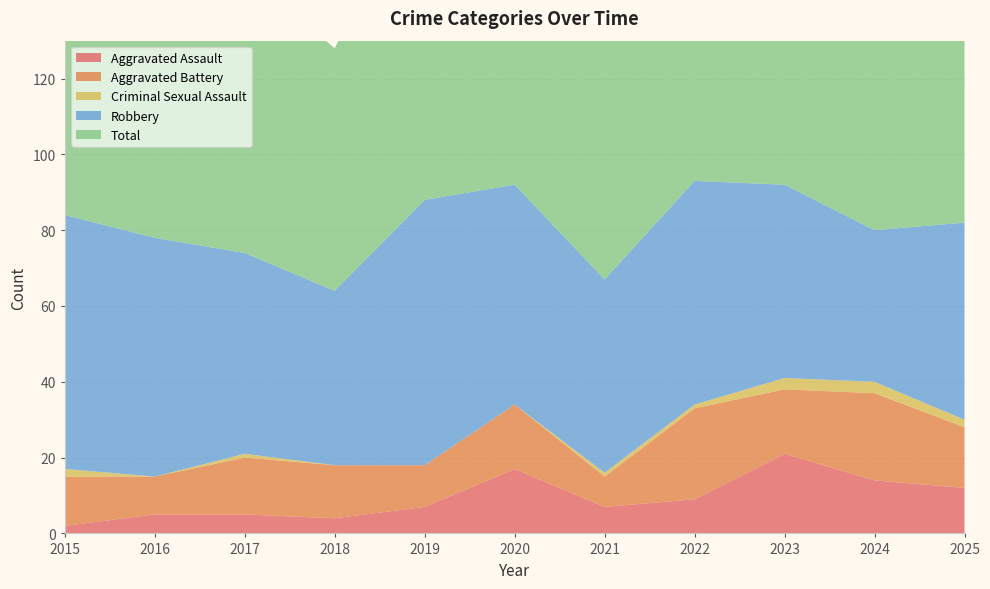

Reading left to right, transcribe all the data shown in this chart.

Aggravated Assault: 2015=2	2016=5	2017=5	2018=4	2019=7	2020=17	2021=7	2022=9	2023=21	2024=14	2025=12
Aggravated Battery: 2015=13	2016=10	2017=15	2018=14	2019=11	2020=17	2021=8	2022=24	2023=17	2024=23	2025=16
Criminal Sexual Assault: 2015=2	2016=0	2017=1	2018=0	2019=0	2020=0	2021=1	2022=1	2023=3	2024=3	2025=2
Robbery: 2015=67	2016=63	2017=53	2018=46	2019=70	2020=58	2021=51	2022=59	2023=51	2024=40	2025=52
Total: 2015=84	2016=78	2017=74	2018=64	2019=88	2020=92	2021=67	2022=93	2023=92	2024=81	2025=82